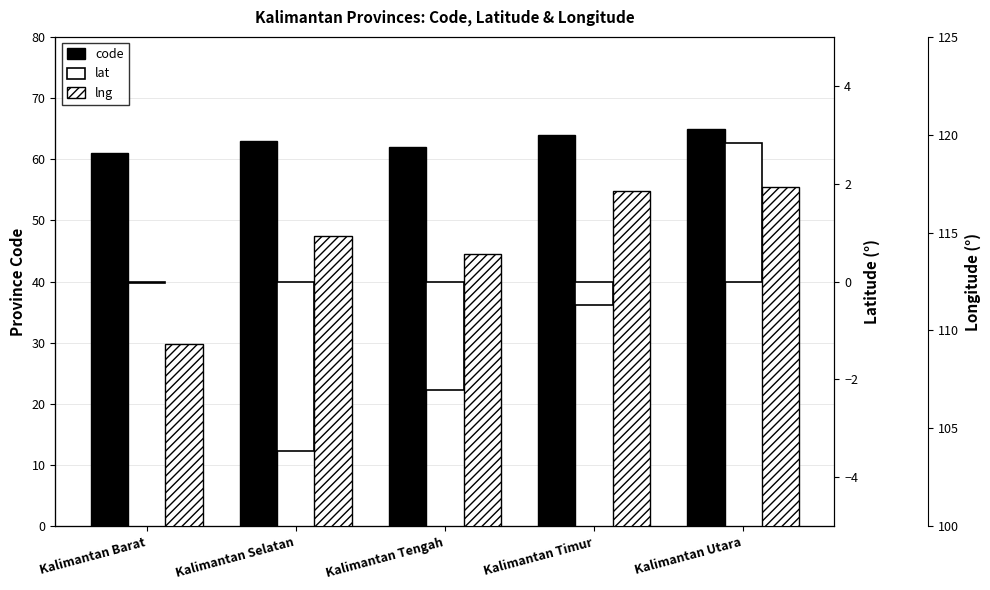

Rank the series at Kalimantan Selatan from lowest to highest value.

lat, code, lng